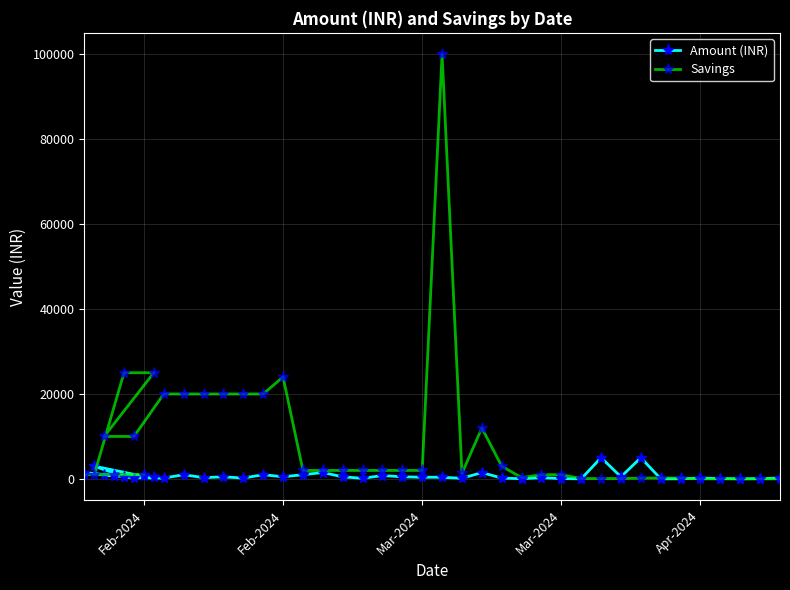

How many interior local valleys does the Savings series have?

2